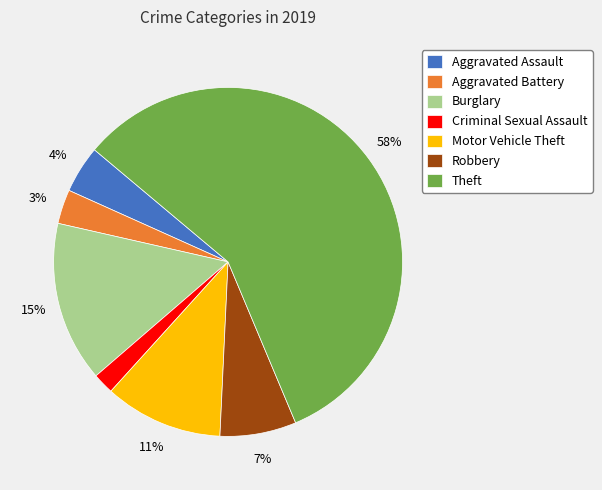

Which slice is the largest?

Theft